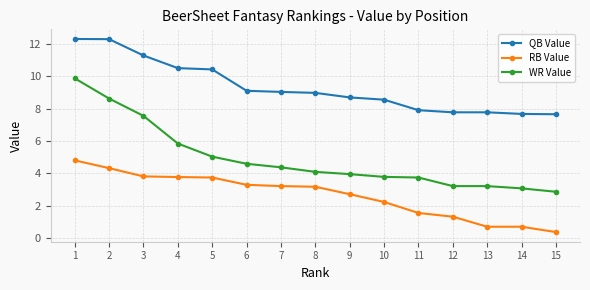

What is the total value across all series at 7?

16.6